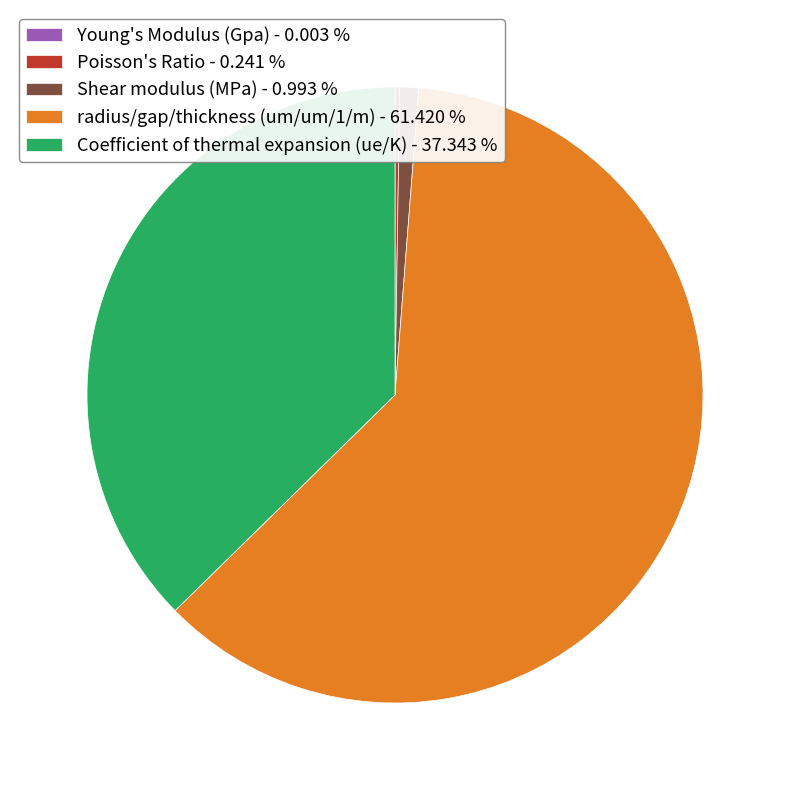

Is the sum of radius/gap/thickness (um/um/1/m) - 61.420 % and Shear modulus (MPa) - 0.993 % greater than half?

Yes